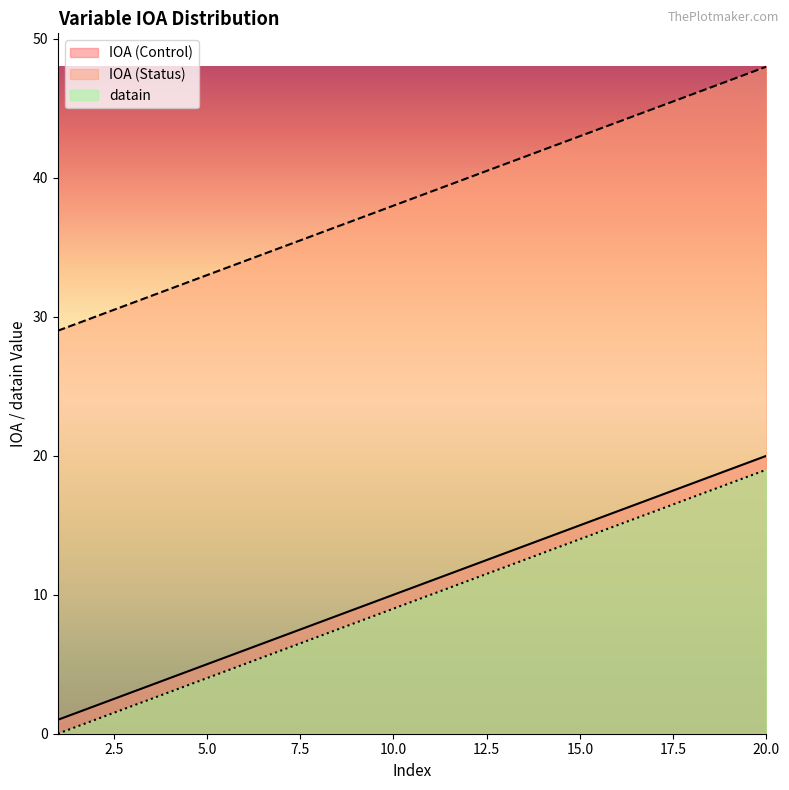

What is the maximum value shown in the chart?

48